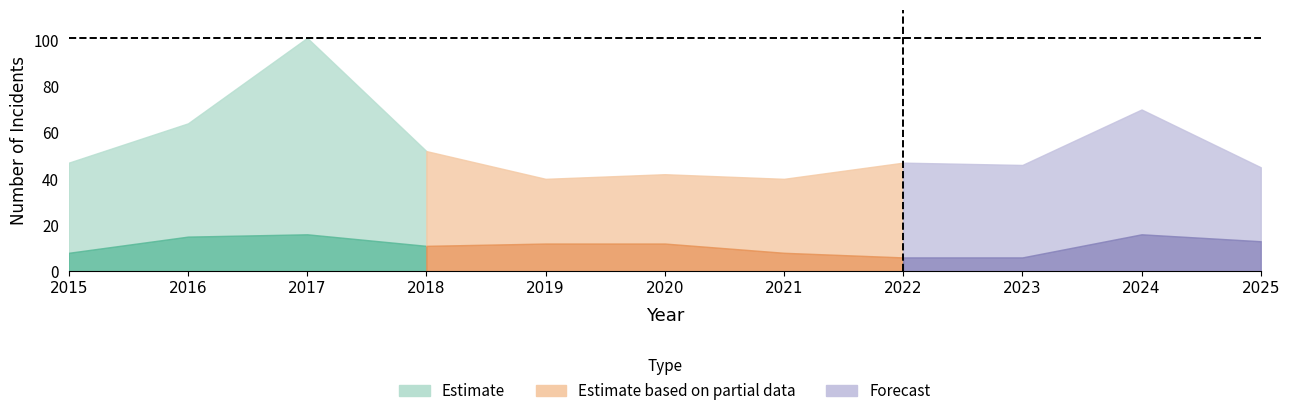

The Aggravated Assault series shows 12 at 2020. True or false?

True